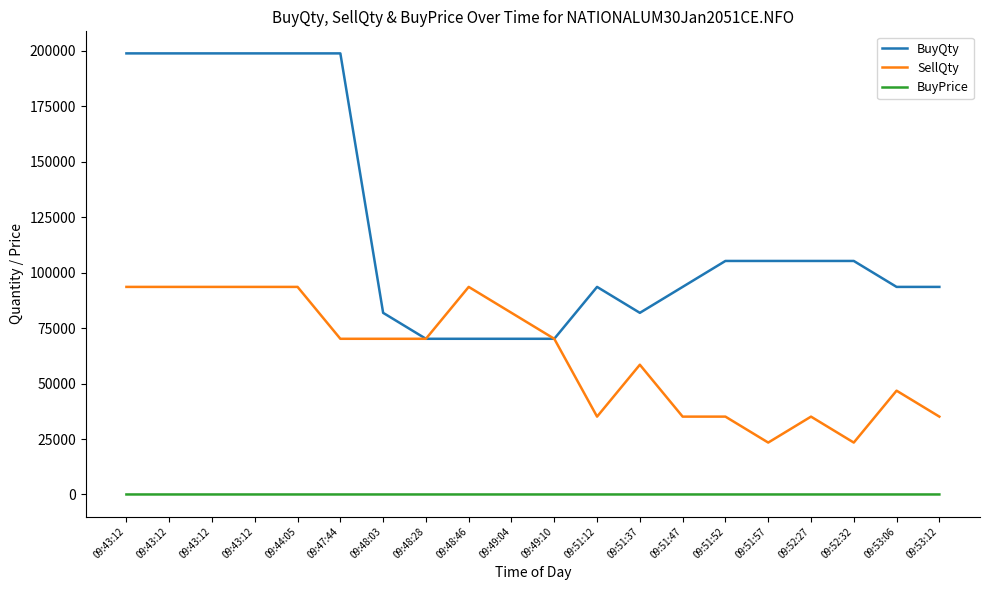

What are all the series names shown in the legend?

BuyQty, SellQty, BuyPrice